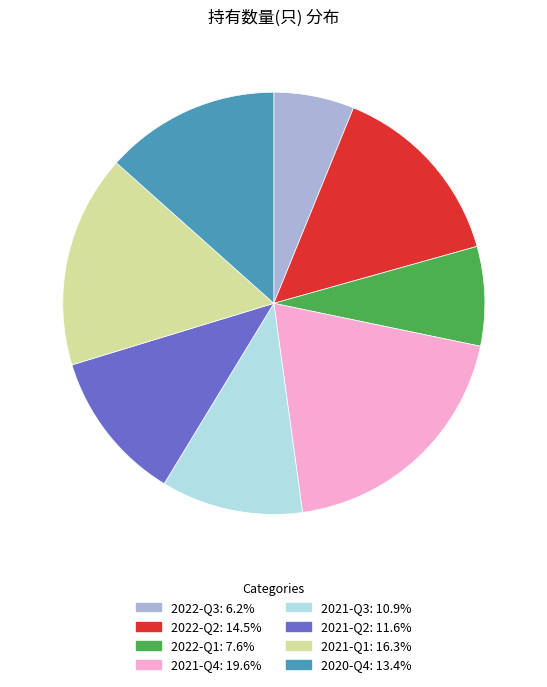

What is the ratio of the value at 2022-Q3 to the value at 2021-Q4?

0.3